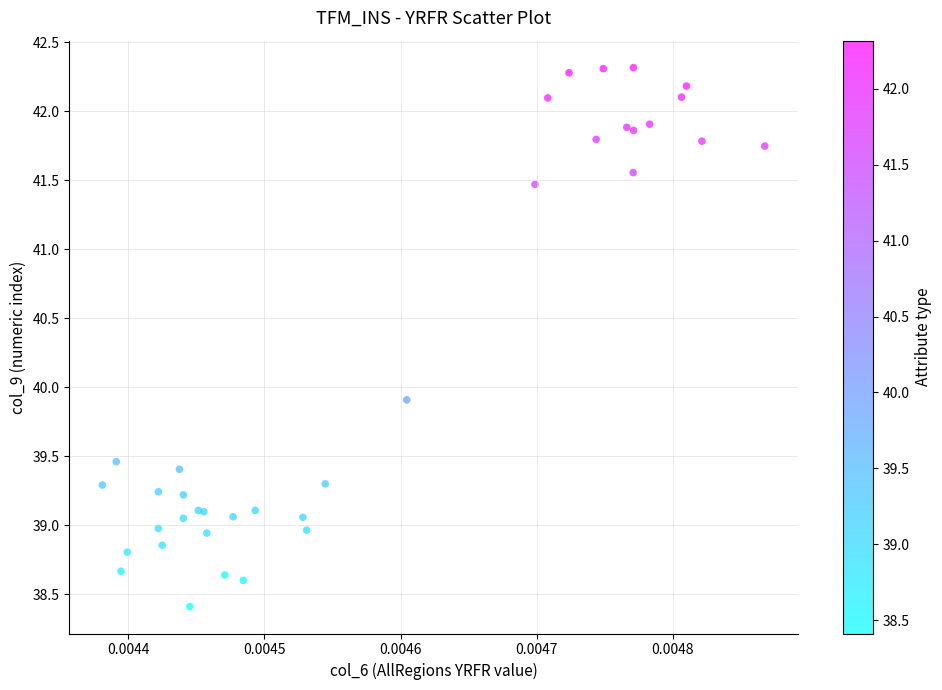

What Y value in the scatter plot is closest to 40?

39.9